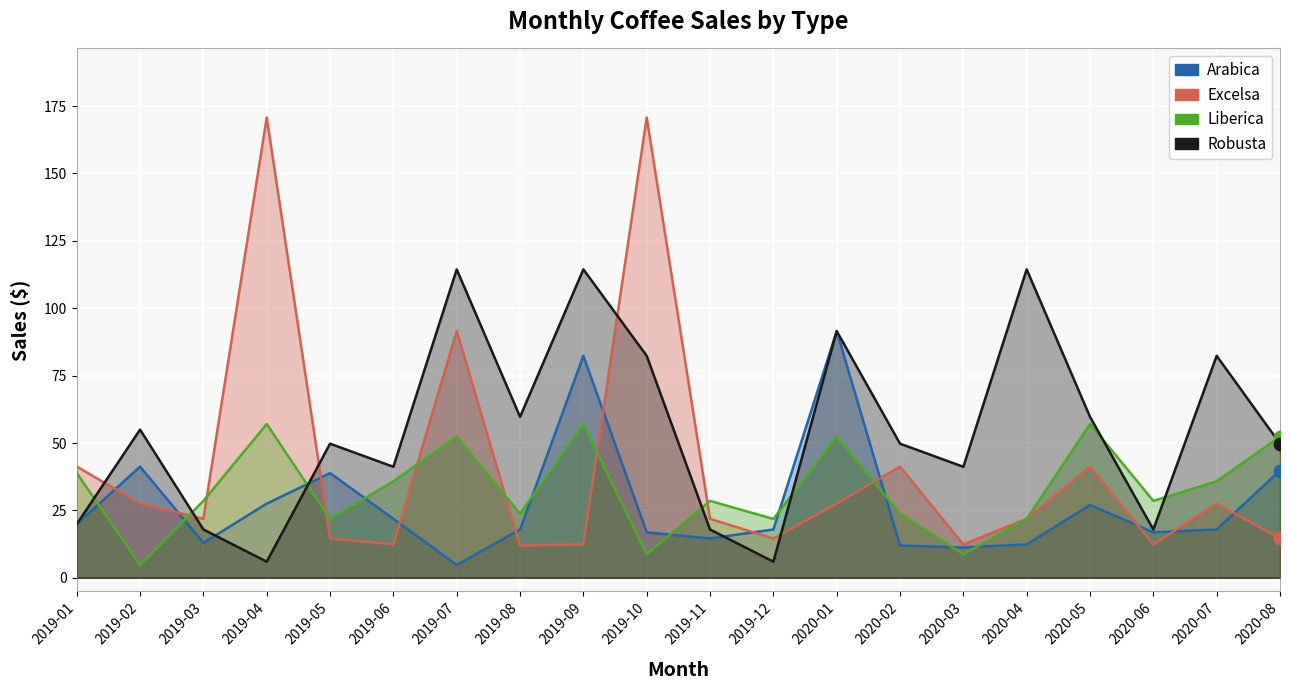

What are all the series names shown in the legend?

Arabica, Excelsa, Liberica, Robusta